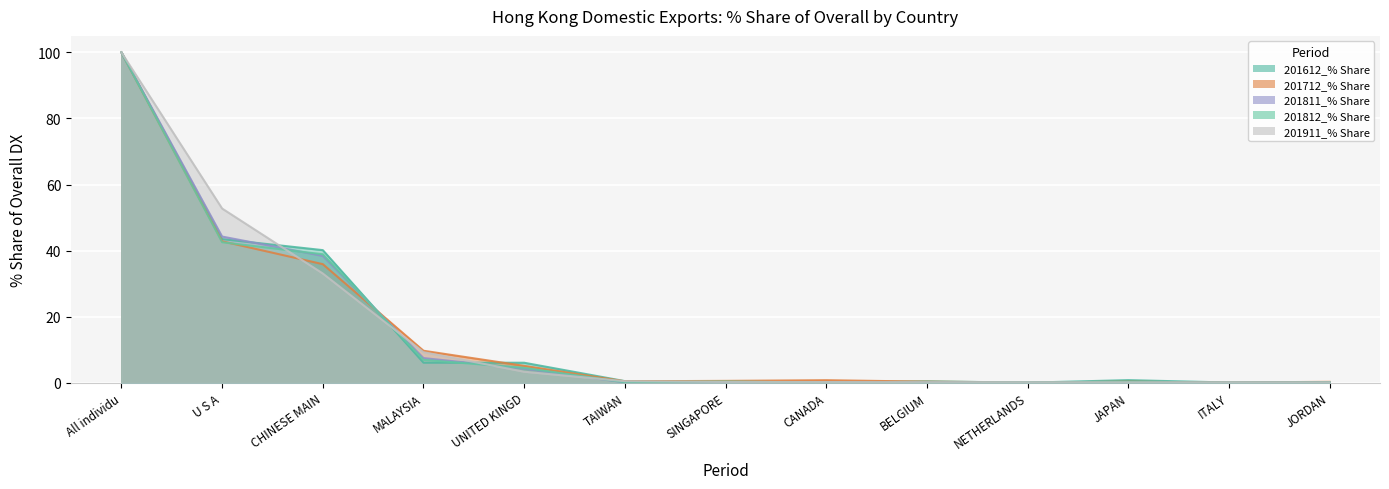

List the labels in order of 201612_% Share value, largest first.

All individu, U S A, CHINESE MAIN, MALAYSIA, UNITED KINGD, JAPAN, TAIWAN, BELGIUM, JORDAN, SINGAPORE, CANADA, ITALY, NETHERLANDS